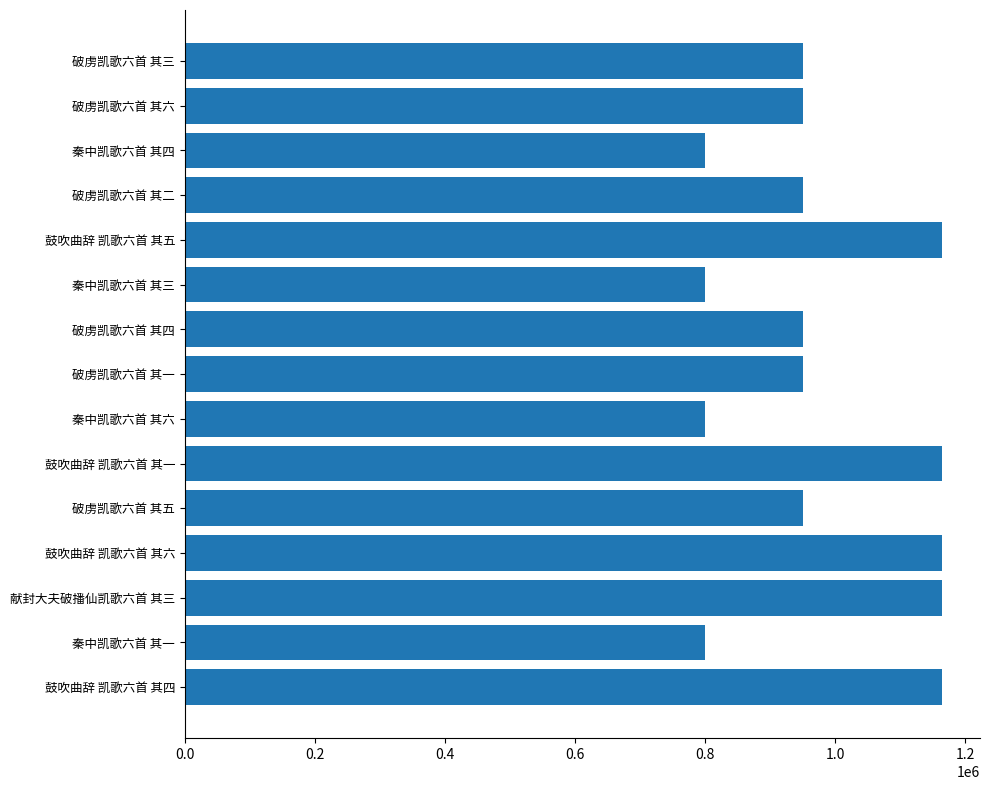

What is the maximum value shown in the chart?

1164638